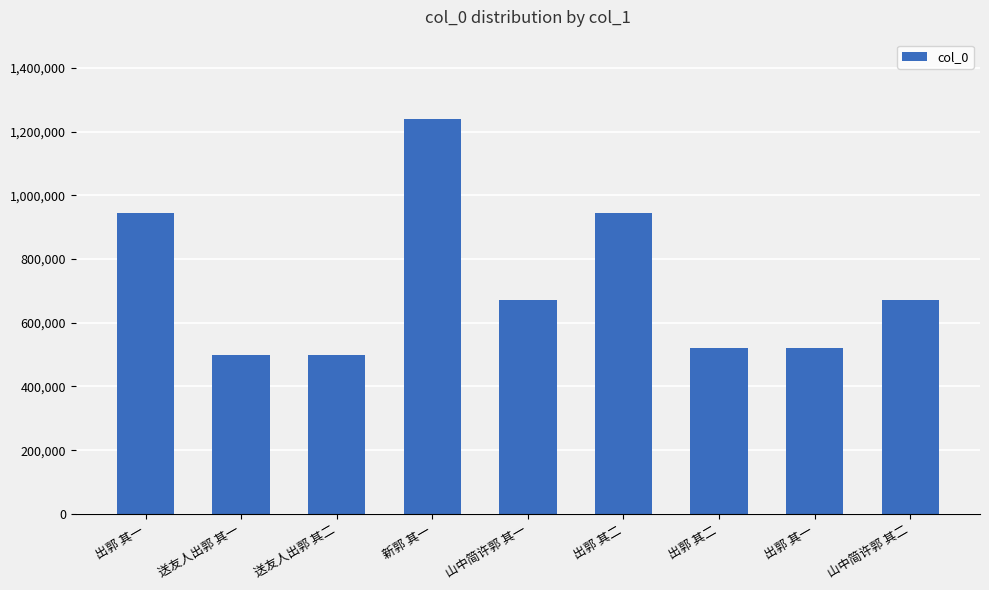

What is the label of the 6th bar from the right?

新郭 其一